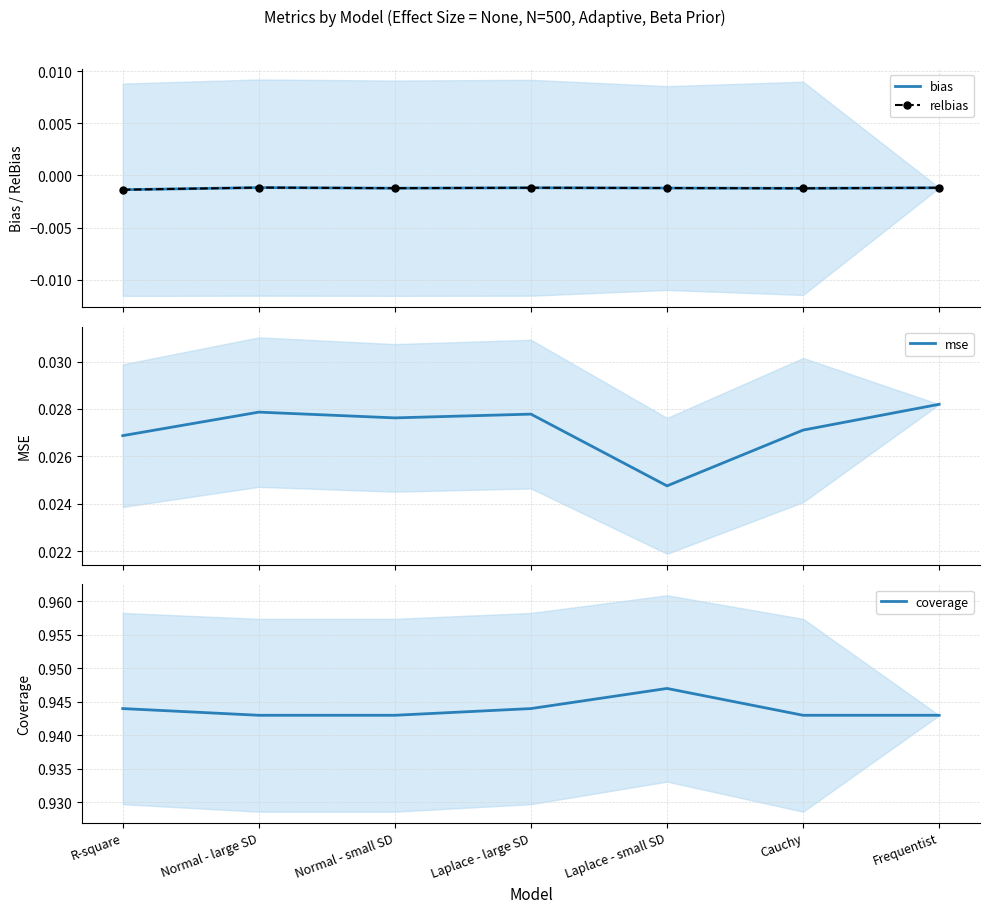

Rank the series by their maximum value, from highest to lowest.

coverage, mse, relbias, bias